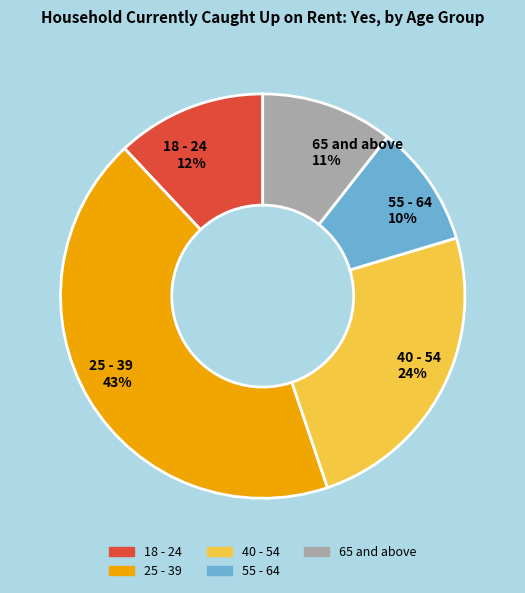

Rank the categories by value from highest to lowest.

25 - 39, 40 - 54, 18 - 24, 65 and above, 55 - 64